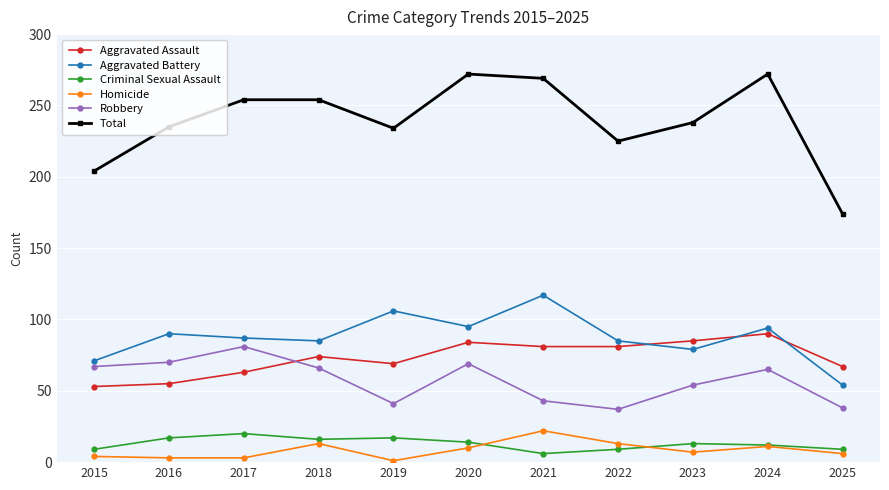

How many data points does each series have?

11